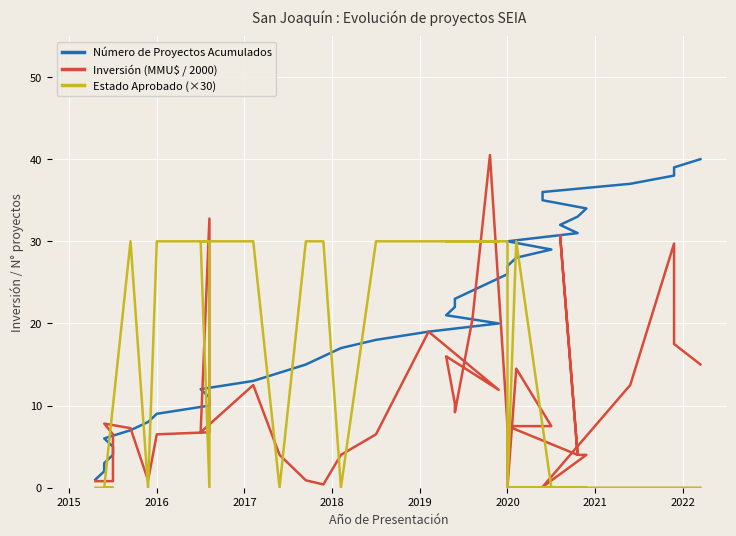

List the series in order of their peak value, lowest first.

Estado Aprobado (×30), Número de Proyectos Acumulados, Inversión (MMU$ / 2000)